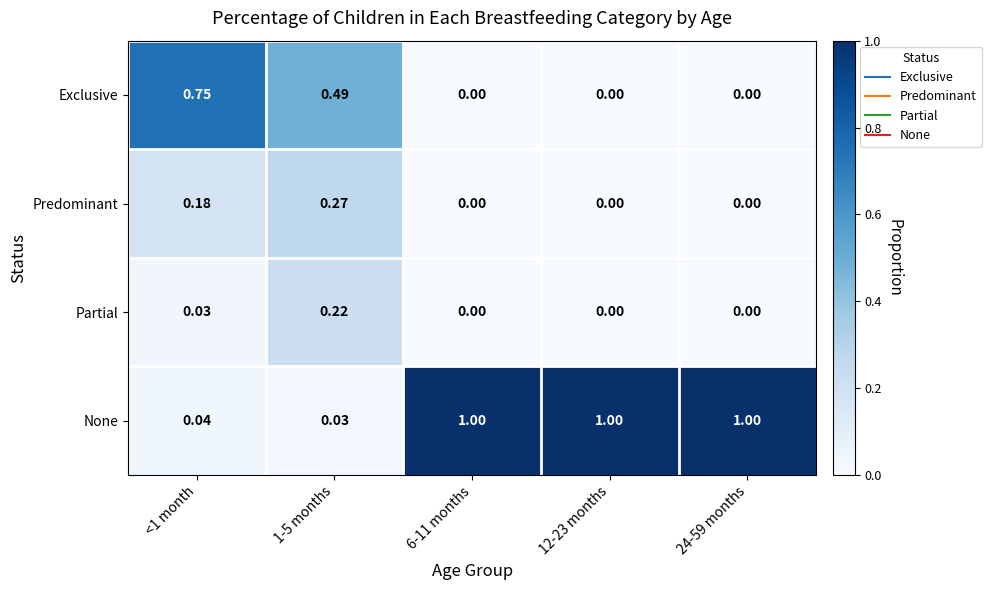

Rank the series by their maximum value, from lowest to highest.

Partial, Predominant, Exclusive, None